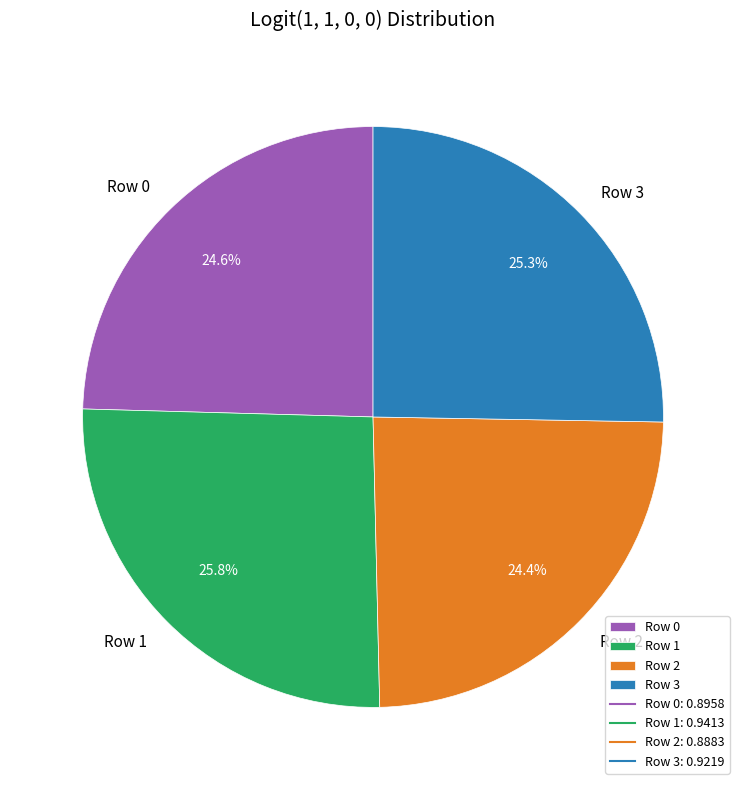

Which slice is the largest?

Row 1